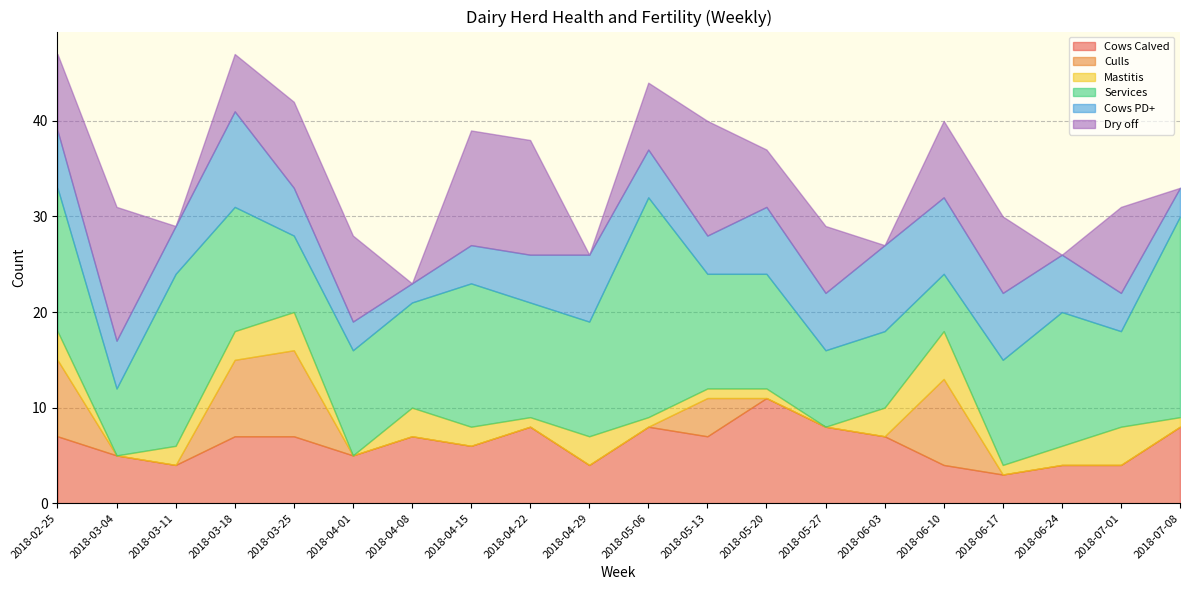

What is the label of the 4th point from the left?

2018-03-18